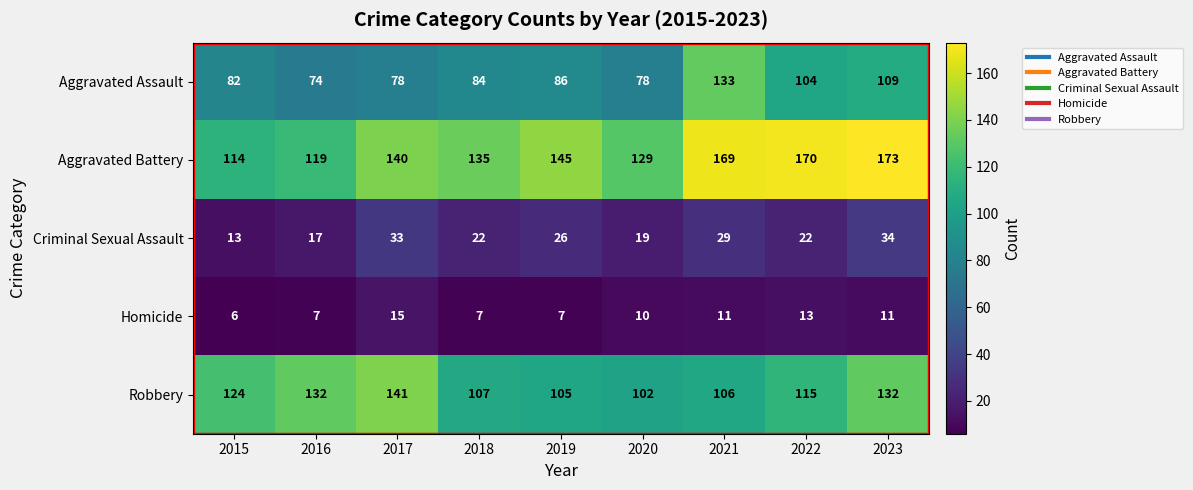

What is the minimum value for Robbery?

102